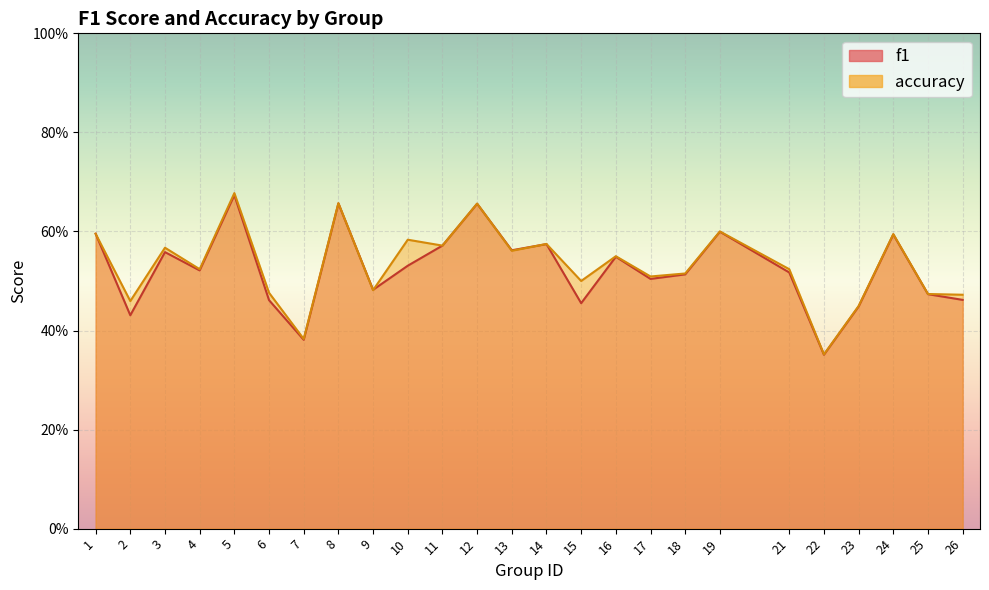

After their last crossing, which series has the higher values: accuracy or f1?

accuracy